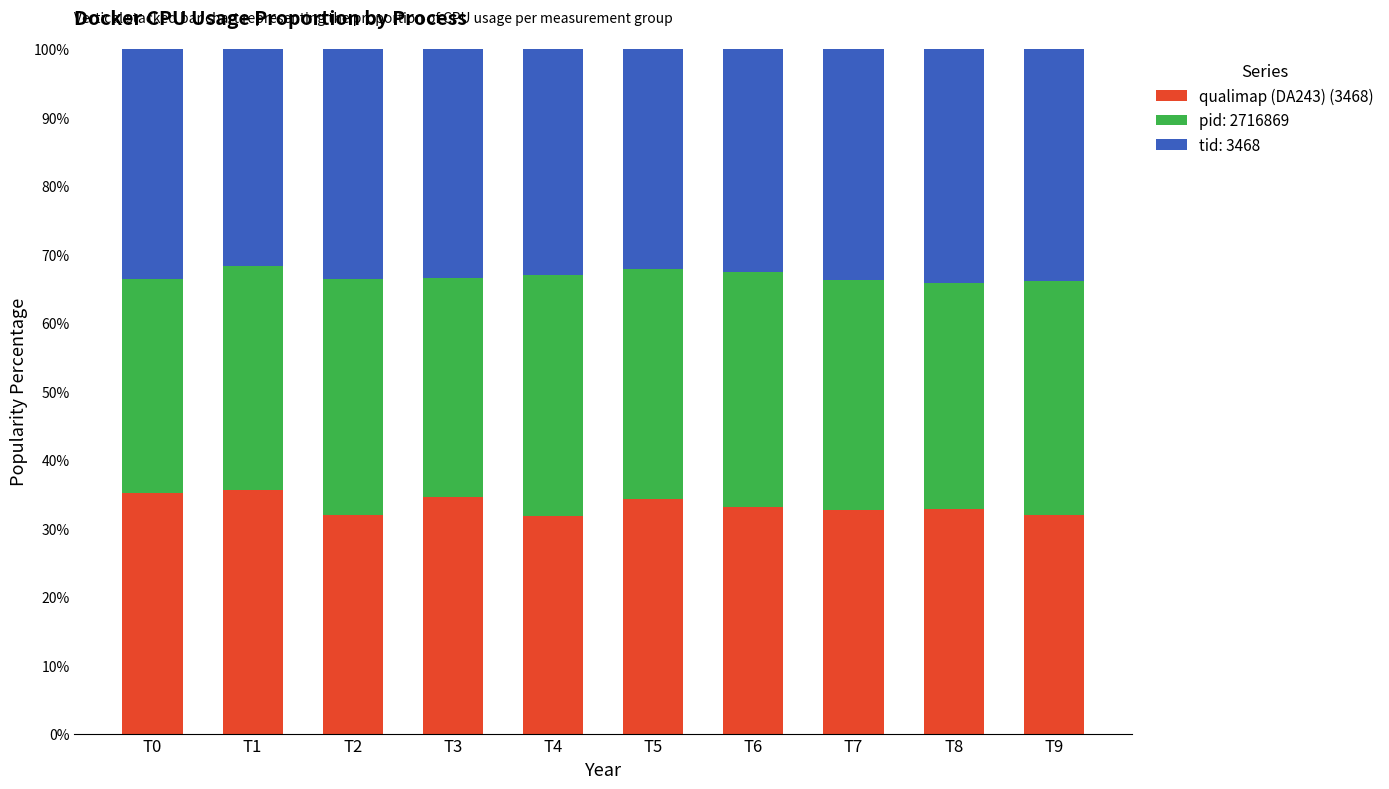

The qualimap (DA243) (3468) series shows 34.5 at T3. True or false?

True